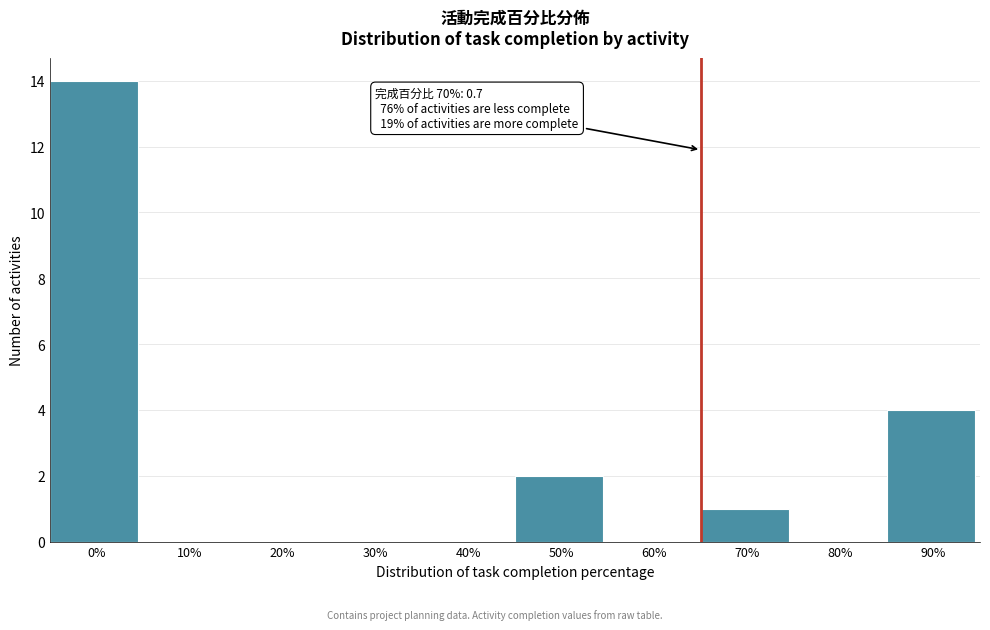

Reading left to right, what are all the values shown in this chart?

0%=14	10%=0	20%=0	30%=0	40%=0	50%=2	60%=0	70%=1	80%=0	90%=4